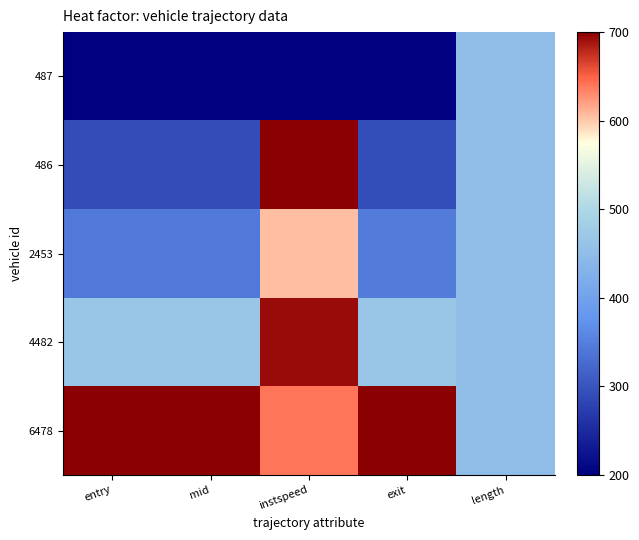

Reading left to right, list all the values displayed in this chart.

487: entry=200.0	mid=200.0	instspeed=200.0	exit=200.0	length=450.0
486: entry=290.7	mid=290.6	instspeed=700.0	exit=292.6	length=450.0
2453: entry=344.1	mid=344.1	instspeed=605.0	exit=345.8	length=450.0
4482: entry=466.1	mid=466.0	instspeed=692.3	exit=467.2	length=450.0
6478: entry=700.0	mid=700.0	instspeed=639.6	exit=700.0	length=450.0